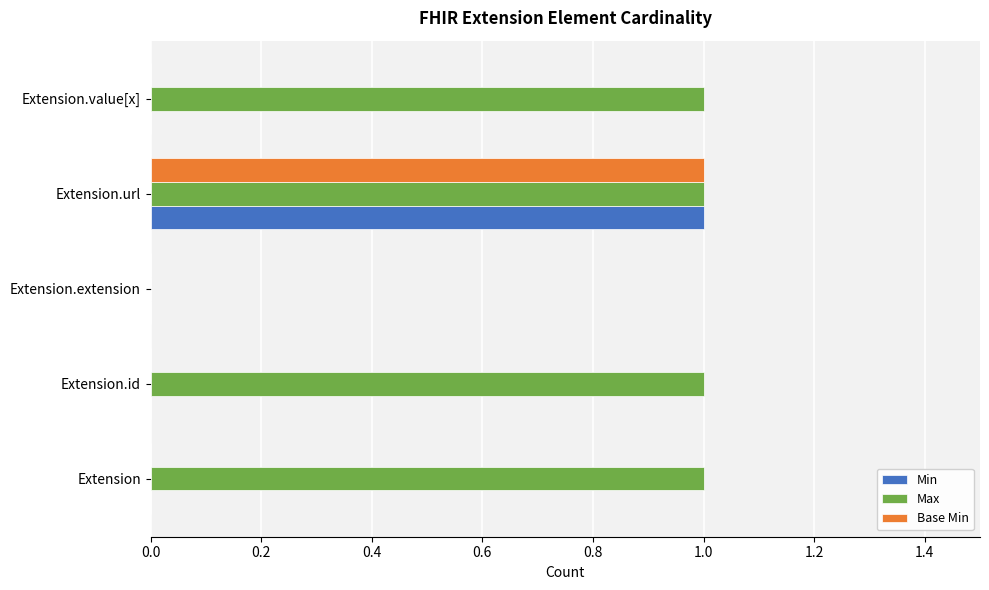

Is it true that Max equals 0 at Extension.extension?

True